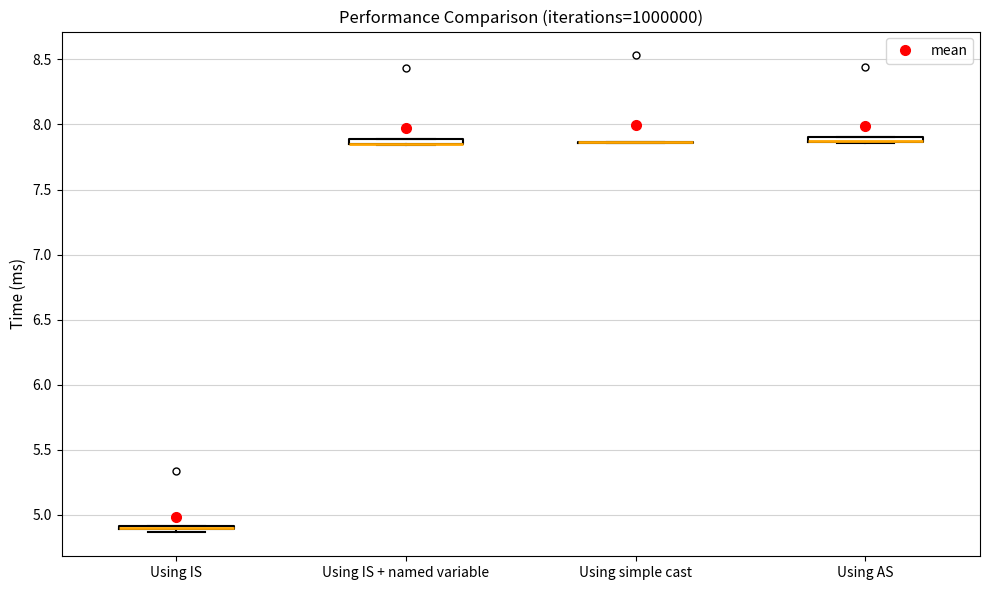

Where is the upper edge of the box for Using IS + named variable on the y-axis? The values are not printed on the chart, so give them approximately, as read against the axis.

7.90